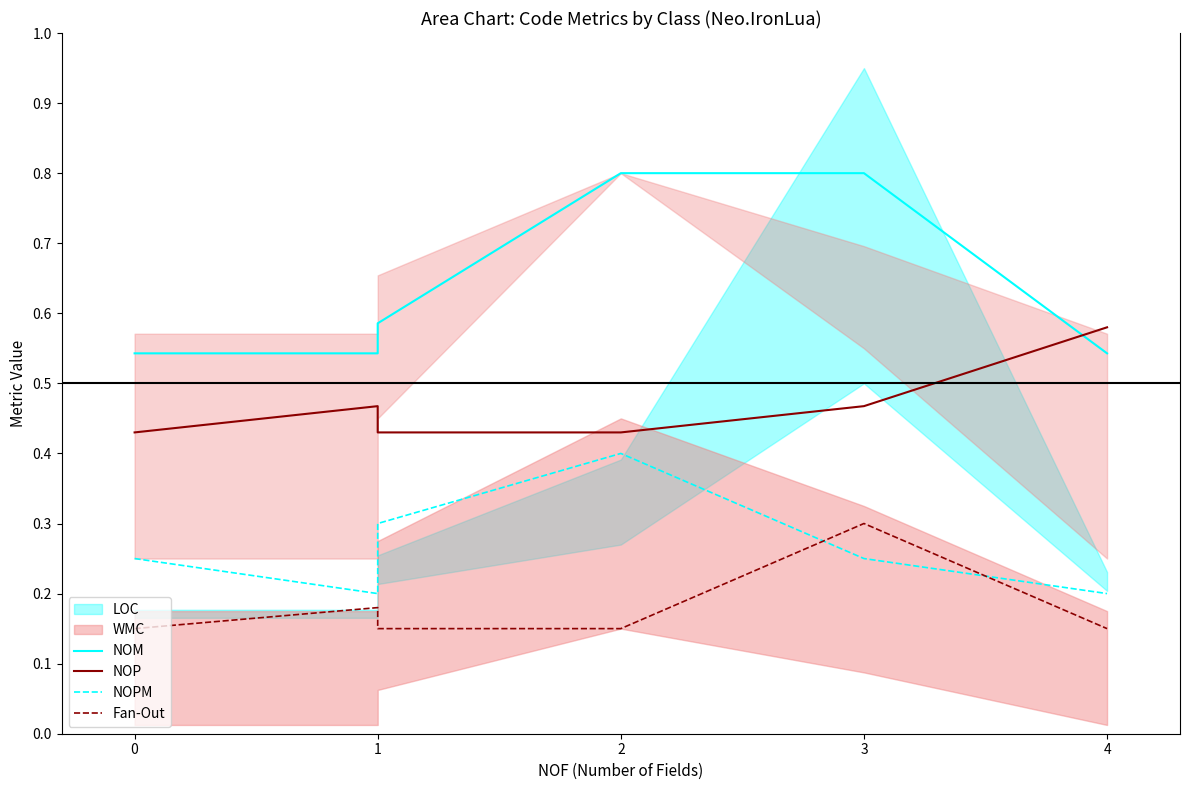

True or false: Fan-Out has more than 1 points higher than both neighbors.

True